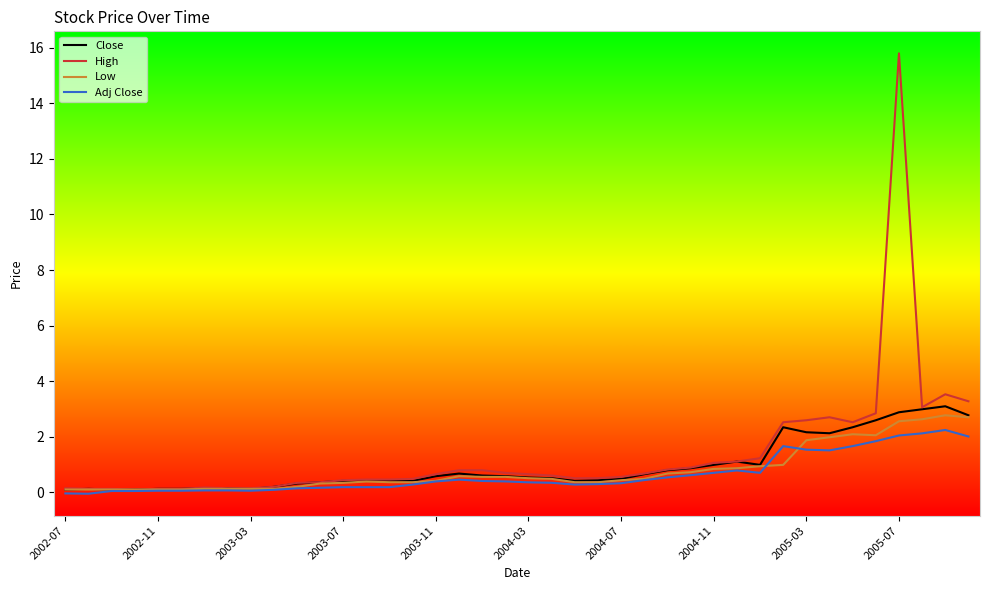

What is the maximum value for Low?

2.8